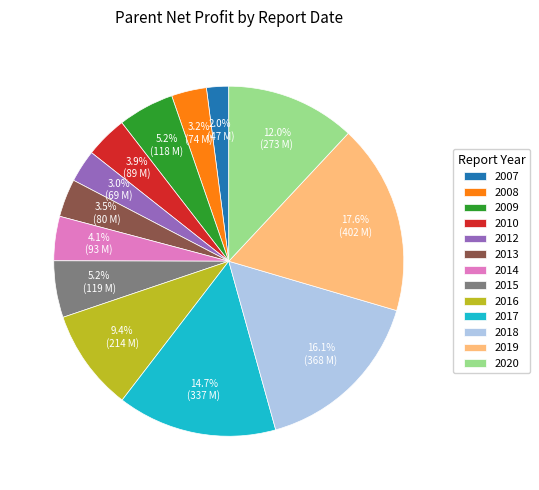

Do 2016 and 2009 together represent more than half of the pie?

No